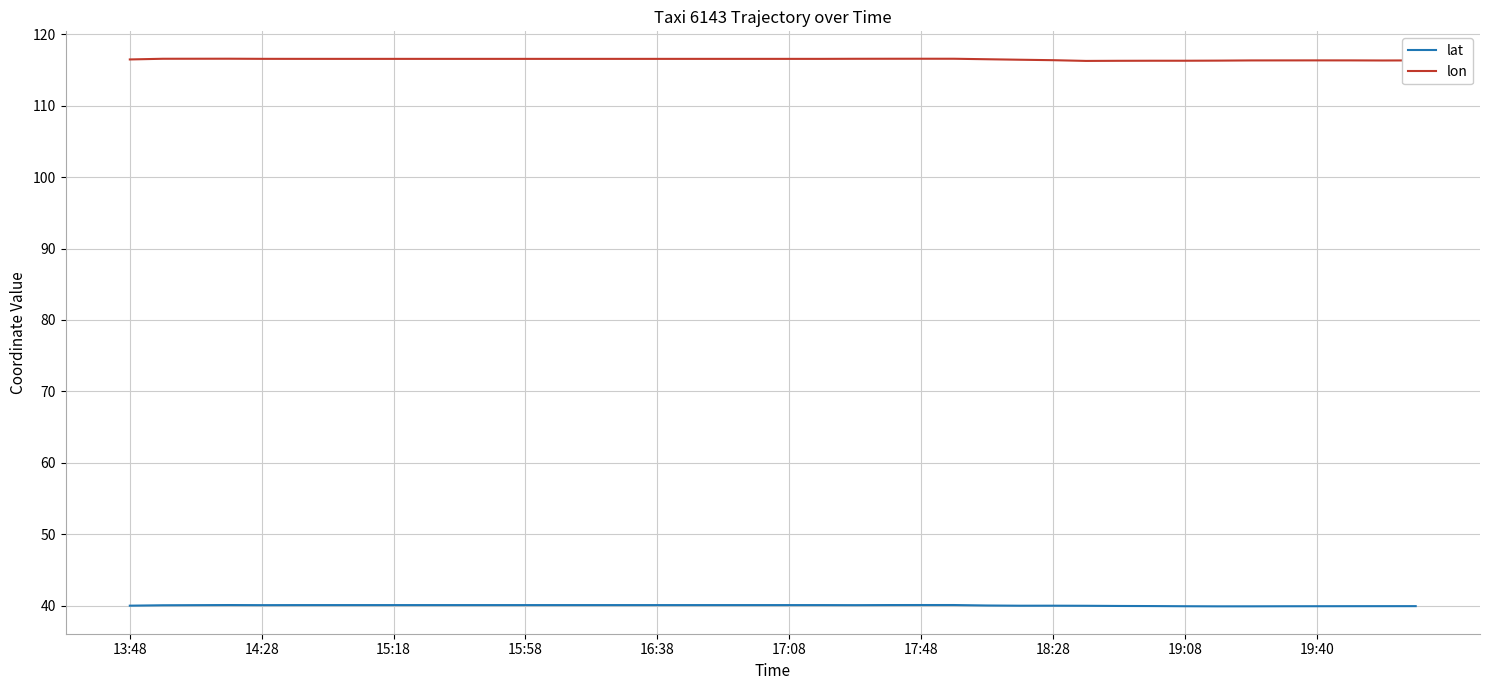

Which series has the largest range (max minus min)?

lon